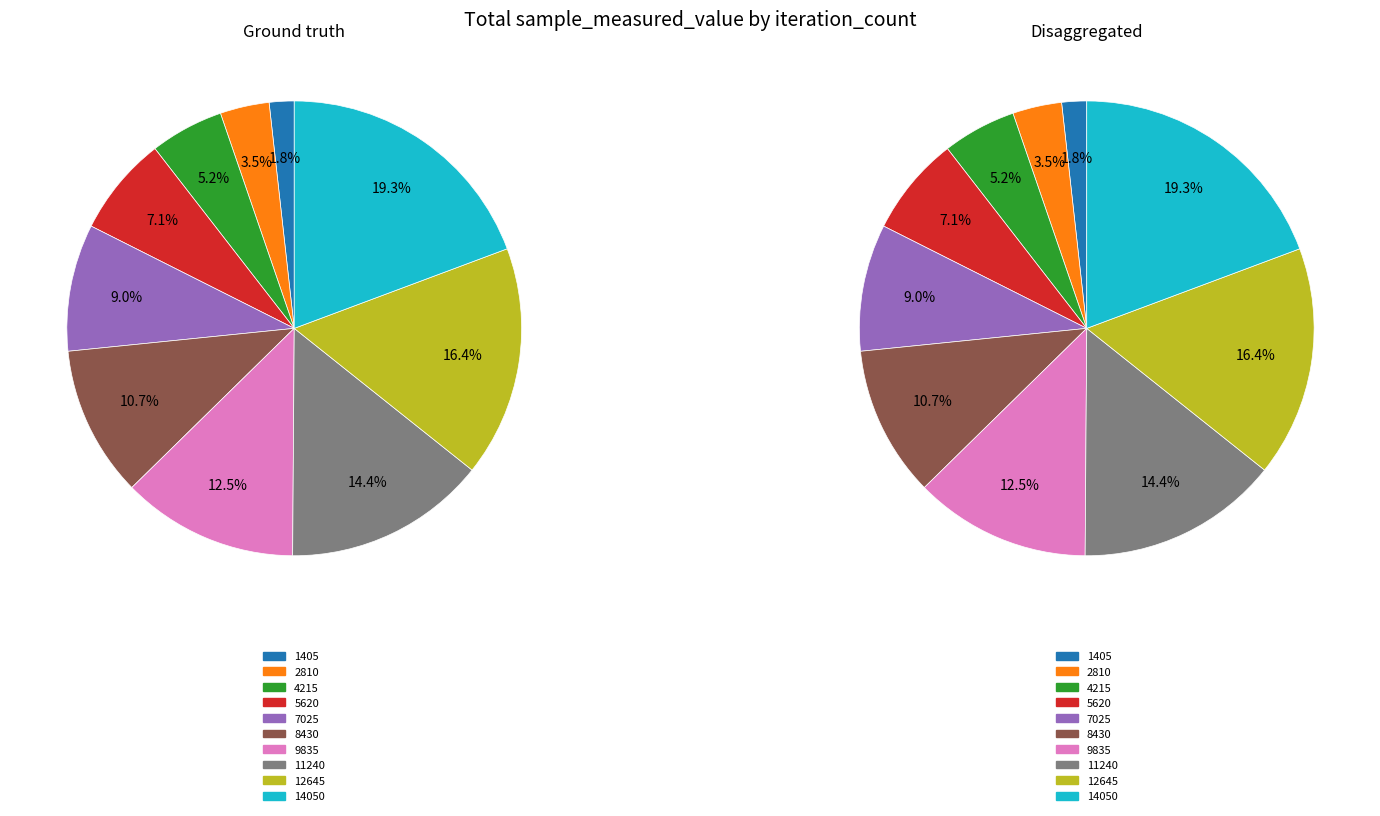

What is the ratio of the value at 11240 to the value at 14050?

0.7